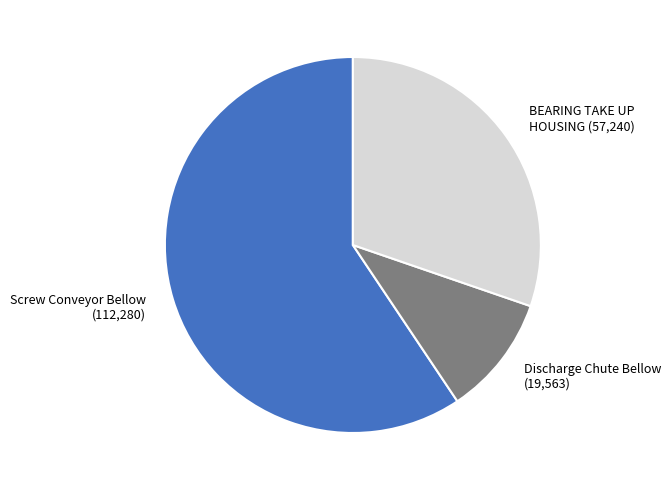

How many slices are in this pie chart?

3